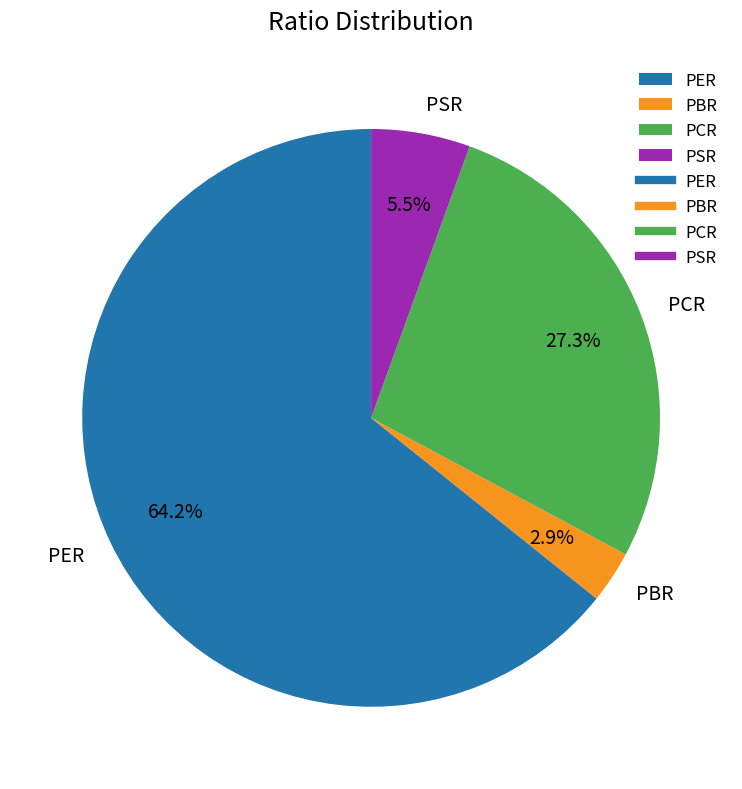

Combined, what portion of the pie is PBR and PCR?

30.2%